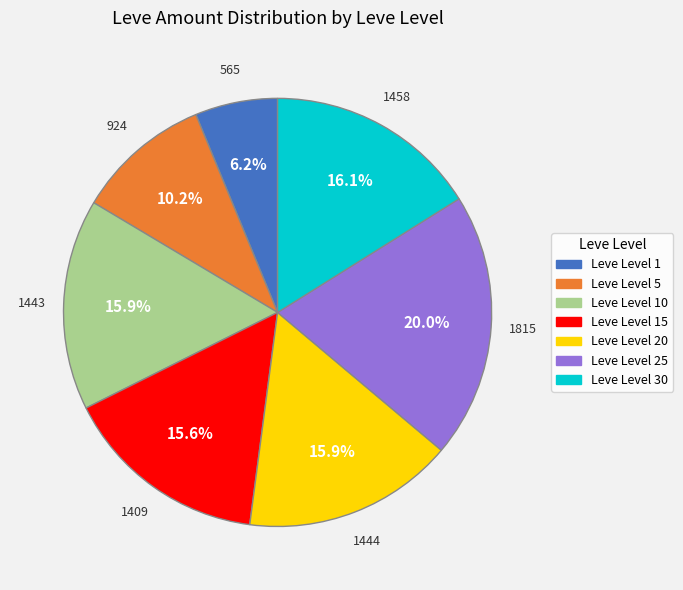

Does any single category account for the majority?

No